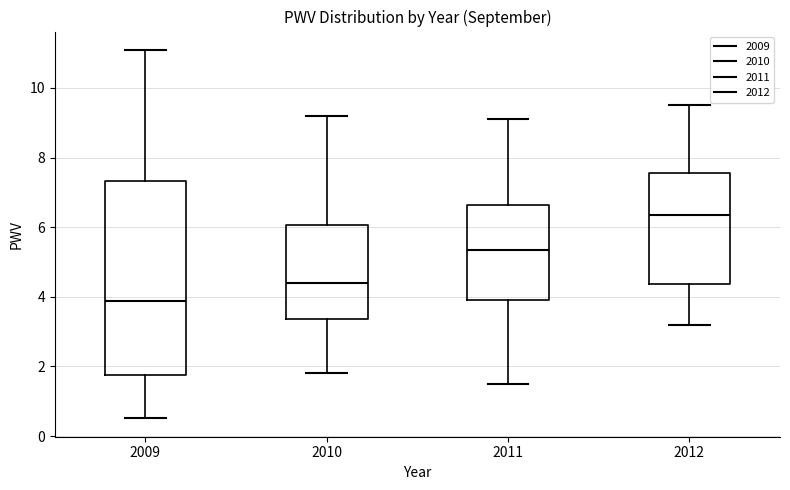

Which box has the highest median line?

2012